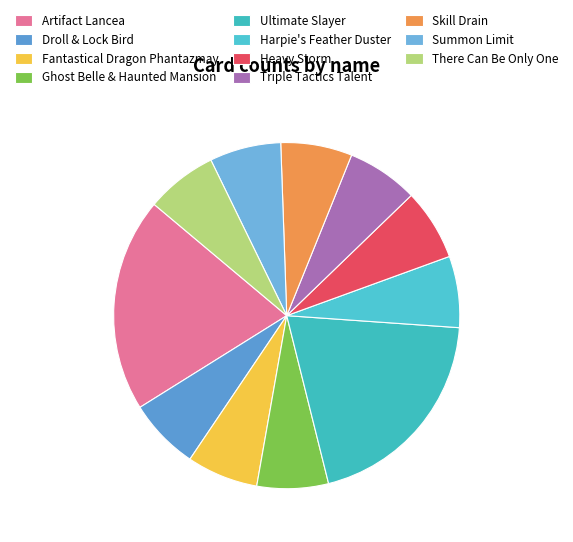

Which category has the smallest portion of the pie?

Droll & Lock Bird